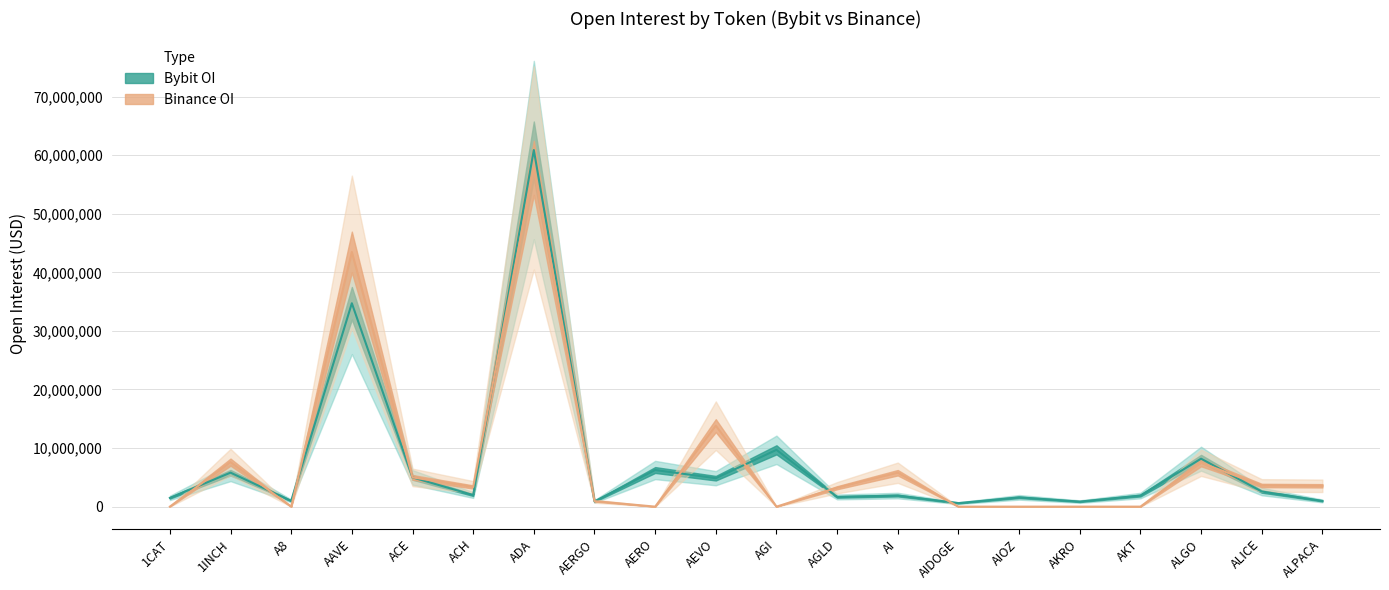

How many data points in Binance_OI are less than 3357168?

10